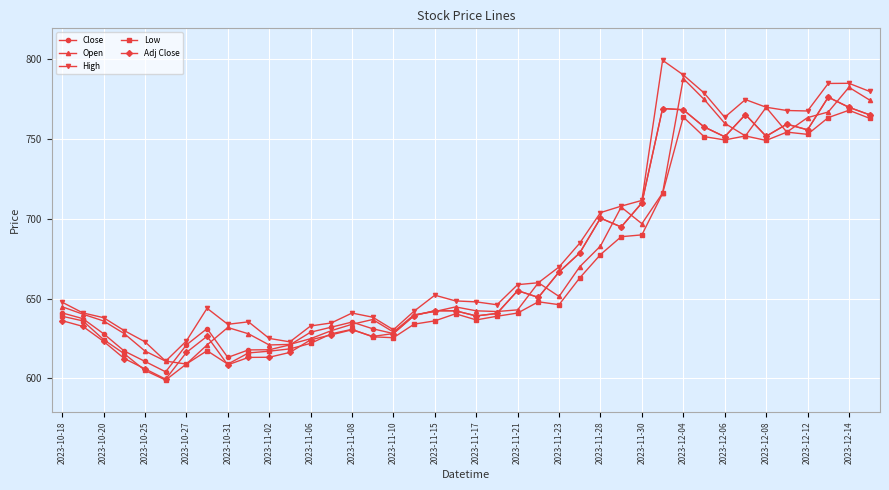

What is the value of the Adj Close point at the 24th from the left?

650.8